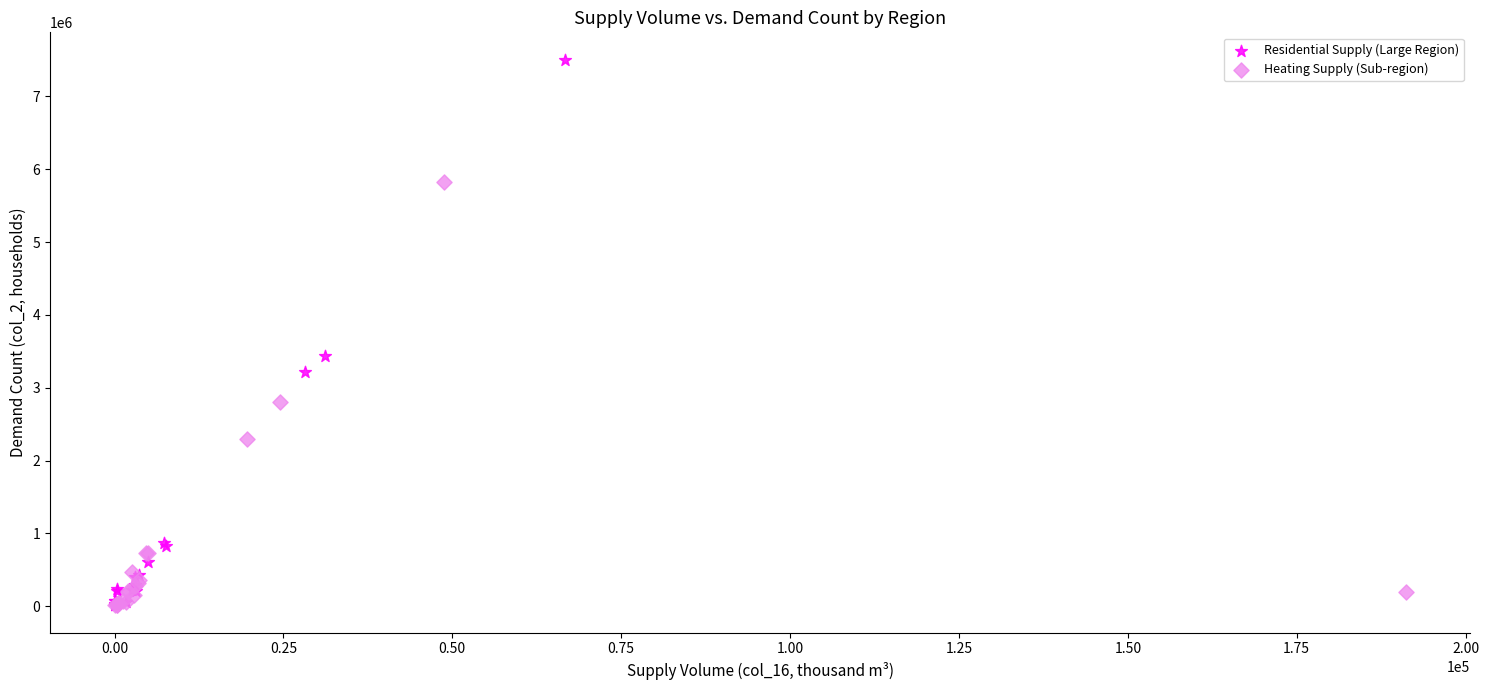

What are all the series names shown in the legend?

Residential Supply (Large Region), Heating Supply (Sub-region)